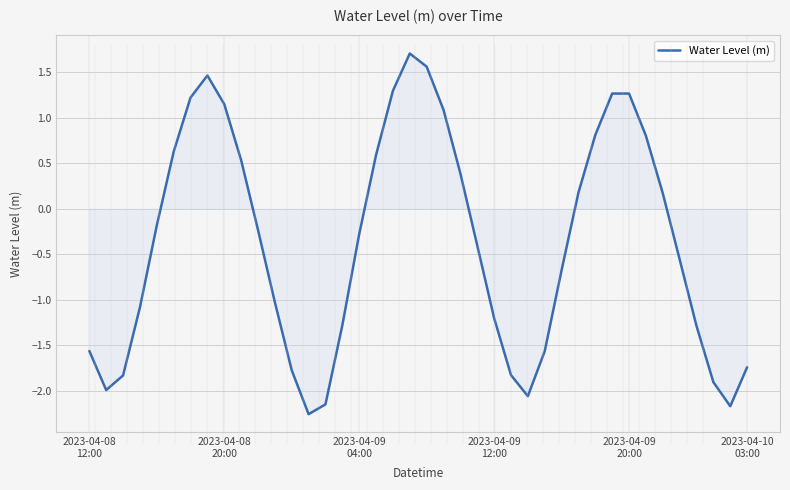

What is the maximum value shown in the chart?

1.7